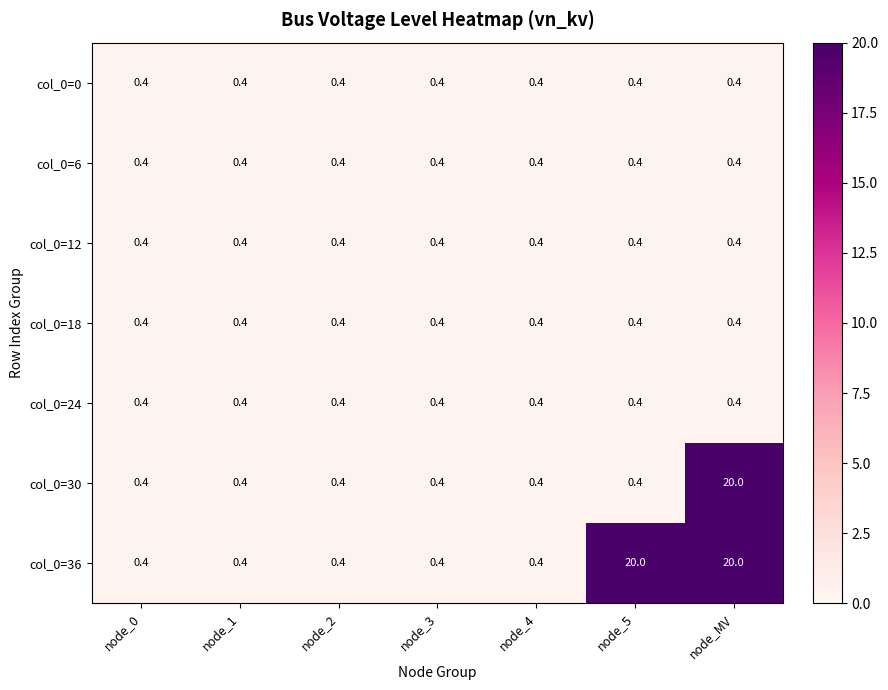

What is the average value of the col_0=36 series?

6.0